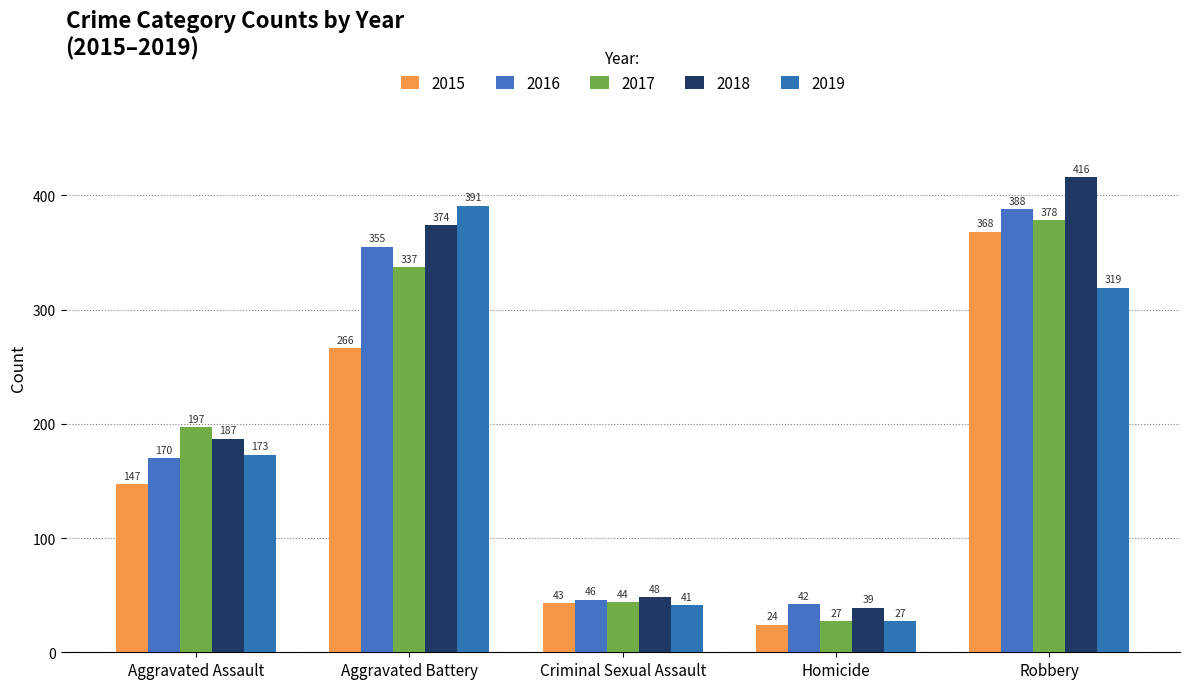

What is the label of the 3rd bar from the right?

Criminal Sexual Assault